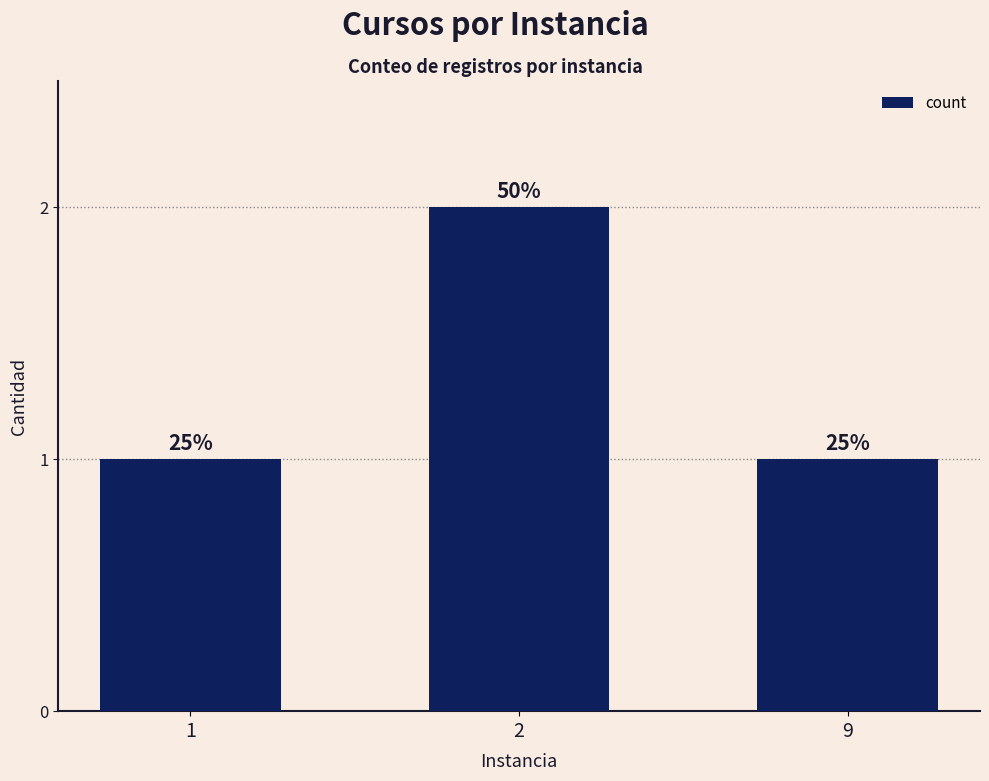

Approximately how many times larger is the value at 9 compared to 2?

0.5